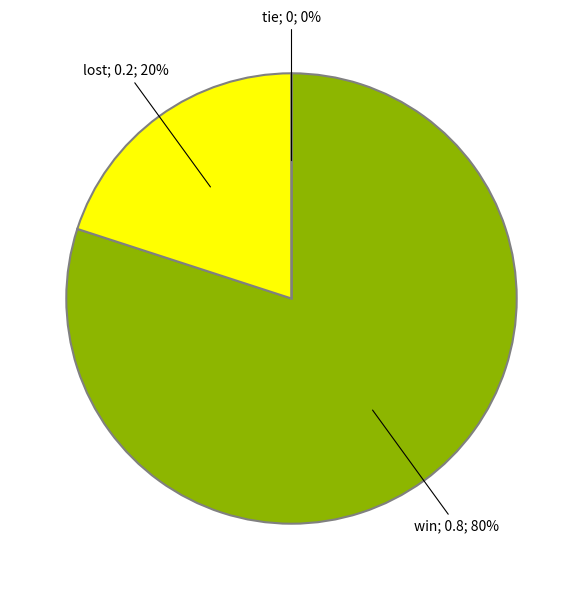

Do tie and win together represent more than half of the pie?

Yes